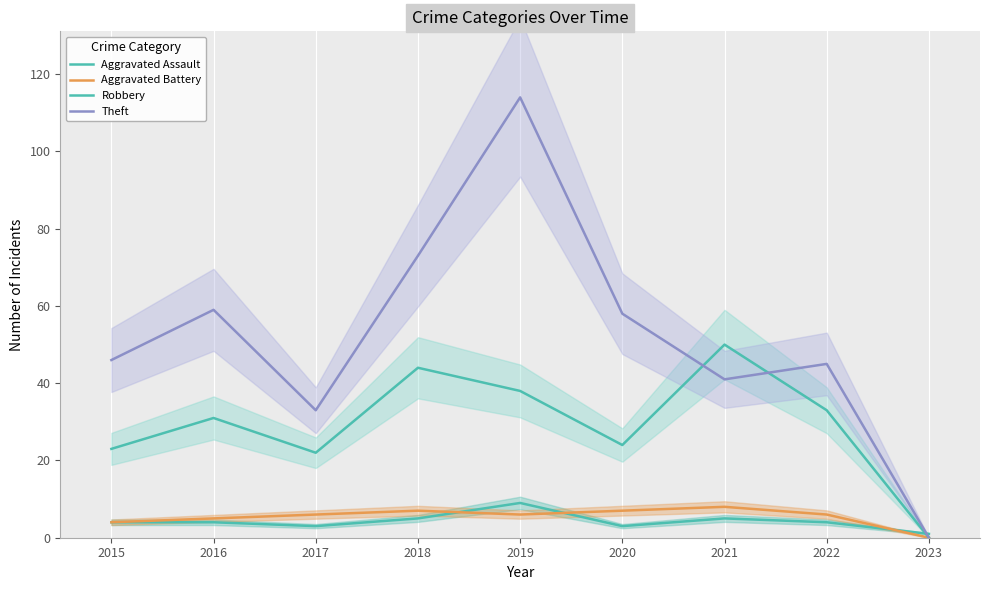

Which series has the widest spread of values?

Theft